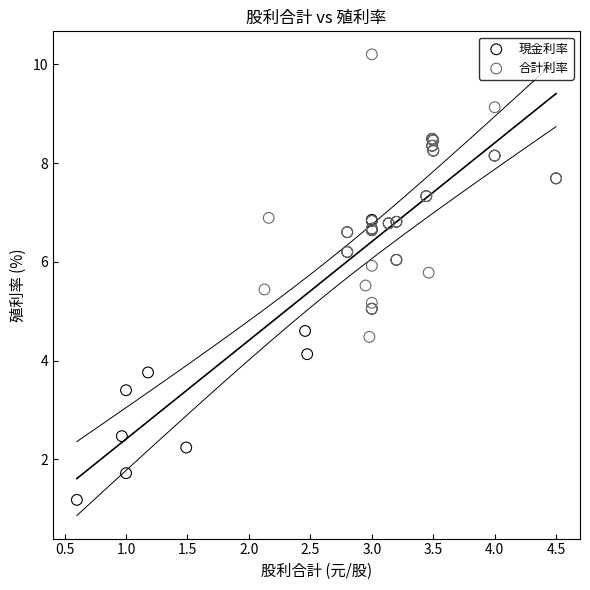

What are all the series names shown in the legend?

現金利率, 合計利率